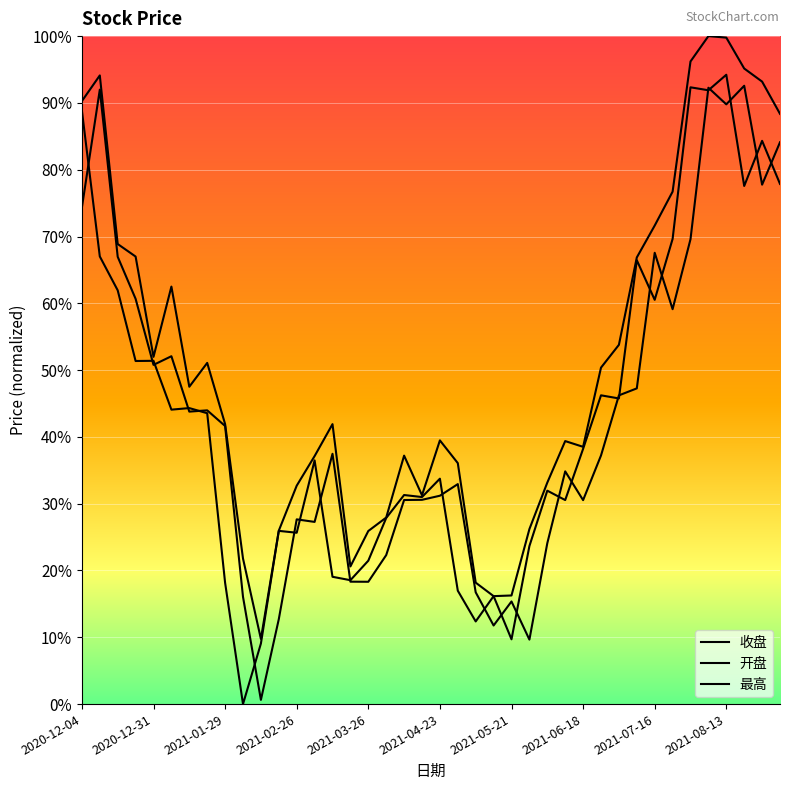

Is this an area chart (filled region under the line)?

No